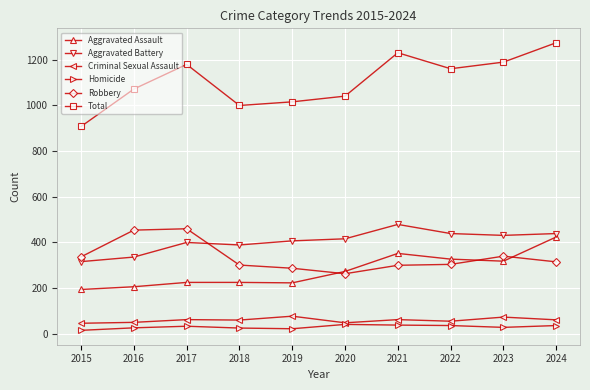

Is this an area chart (filled region under the line)?

No